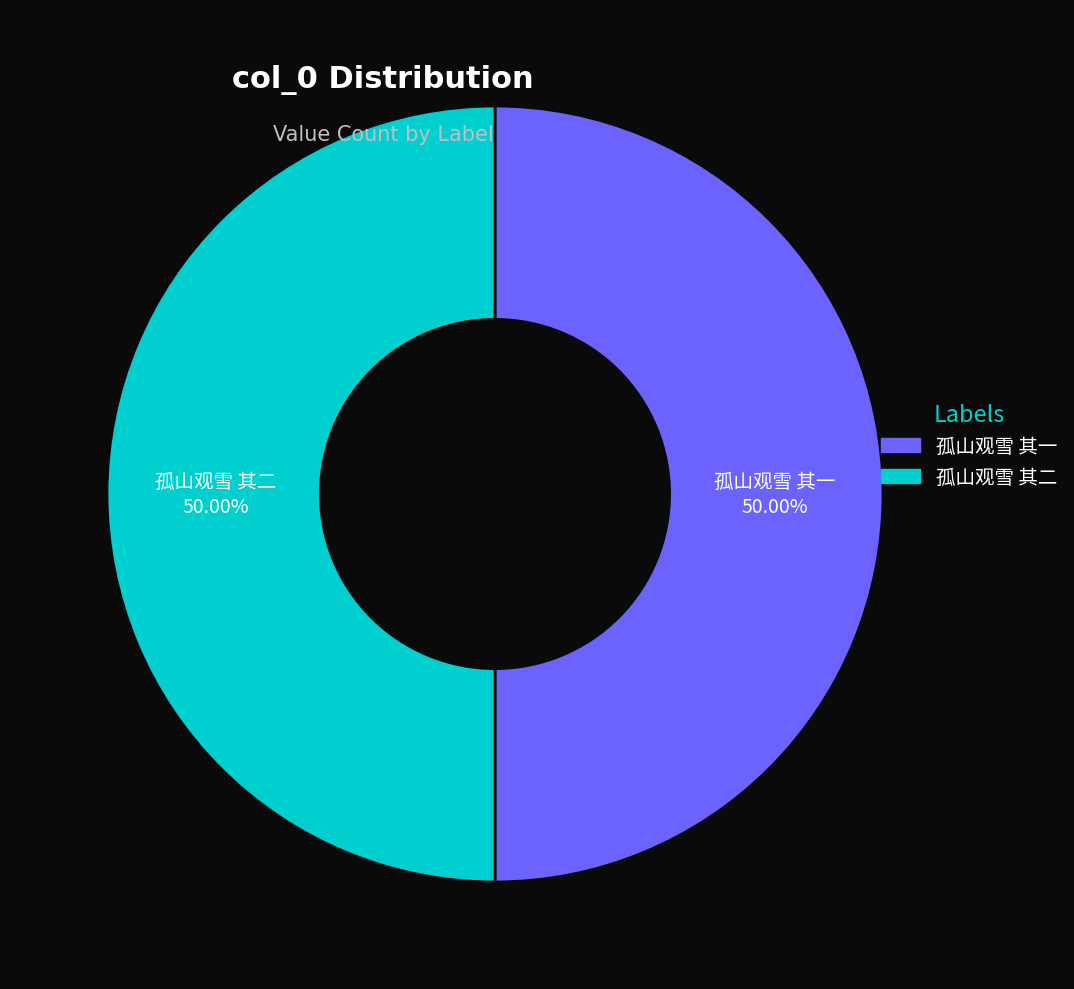

What percentage is NOT represented by 孤山观雪 其一?

50.0%